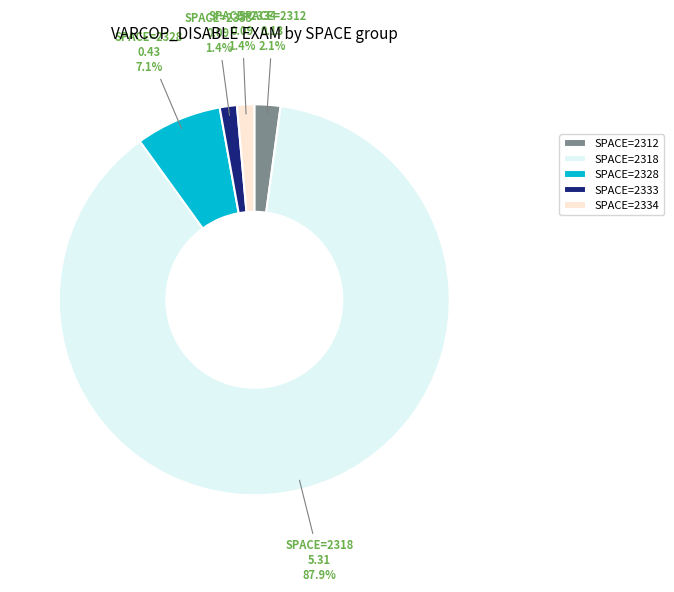

How much of the chart is everything except SPACE=2334?

98.6%